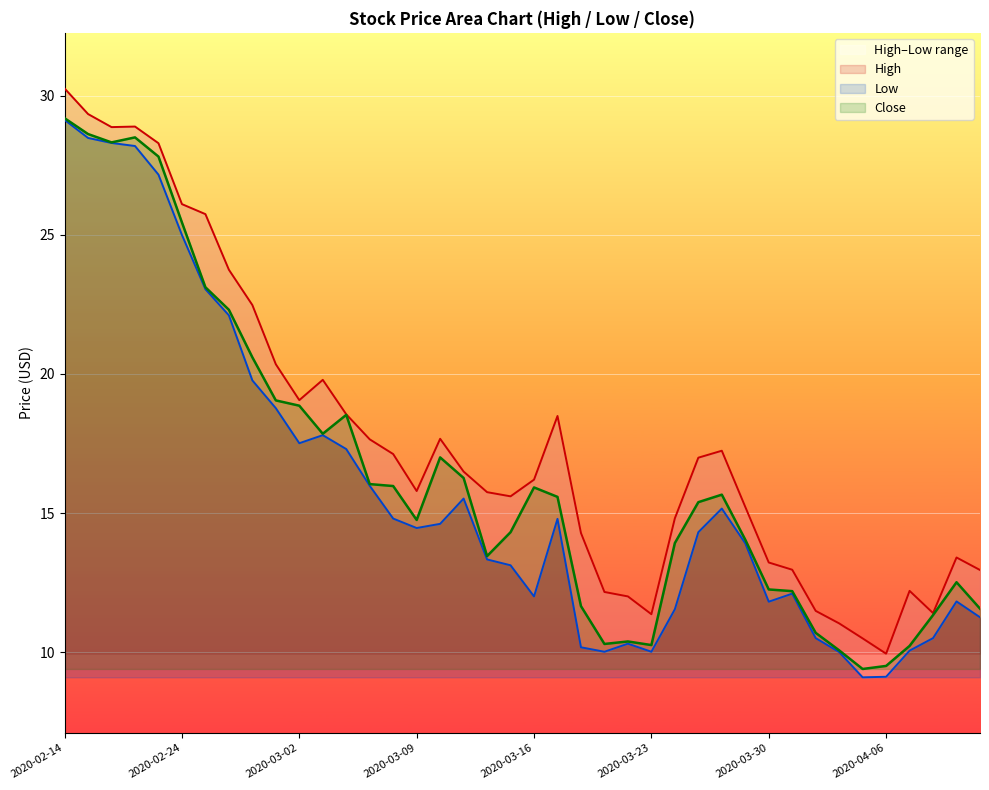

Reading left to right, list all the values displayed in this chart.

High: 2020-02-14=30.3	2020-02-18=29.4	2020-02-19=28.9	2020-02-20=28.9	2020-02-21=28.3	2020-02-24=26.1	2020-02-25=25.8	2020-02-26=23.8	2020-02-27=22.5	2020-02-28=20.4	2020-03-02=19.1	2020-03-03=19.8	2020-03-04=18.5	2020-03-05=17.6	2020-03-06=17.1	2020-03-09=15.8	2020-03-10=17.7	2020-03-11=16.5	2020-03-12=15.8	2020-03-13=15.6	2020-03-16=16.2	2020-03-17=18.5	2020-03-18=14.3	2020-03-19=12.2	2020-03-20=12.0	2020-03-23=11.4	2020-03-24=14.8	2020-03-25=17.0	2020-03-26=17.2	2020-03-27=15.2	2020-03-30=13.2	2020-03-31=13.0	2020-04-01=11.5	2020-04-02=11.0	2020-04-03=10.5	2020-04-06=9.9	2020-04-07=12.2	2020-04-08=11.4	2020-04-09=13.4	2020-04-13=12.9
Low: 2020-02-14=29.1	2020-02-18=28.5	2020-02-19=28.3	2020-02-20=28.2	2020-02-21=27.2	2020-02-24=25.0	2020-02-25=23.0	2020-02-26=22.1	2020-02-27=19.8	2020-02-28=18.8	2020-03-02=17.5	2020-03-03=17.8	2020-03-04=17.3	2020-03-05=16.0	2020-03-06=14.8	2020-03-09=14.5	2020-03-10=14.6	2020-03-11=15.5	2020-03-12=13.3	2020-03-13=13.1	2020-03-16=12.0	2020-03-17=14.8	2020-03-18=10.2	2020-03-19=10.0	2020-03-20=10.3	2020-03-23=10.0	2020-03-24=11.5	2020-03-25=14.3	2020-03-26=15.2	2020-03-27=13.9	2020-03-30=11.8	2020-03-31=12.1	2020-04-01=10.5	2020-04-02=10.0	2020-04-03=9.1	2020-04-06=9.1	2020-04-07=10.1	2020-04-08=10.5	2020-04-09=11.8	2020-04-13=11.2
Close: 2020-02-14=29.2	2020-02-18=28.6	2020-02-19=28.3	2020-02-20=28.5	2020-02-21=27.8	2020-02-24=25.5	2020-02-25=23.1	2020-02-26=22.3	2020-02-27=20.6	2020-02-28=19.0	2020-03-02=18.9	2020-03-03=17.9	2020-03-04=18.5	2020-03-05=16.0	2020-03-06=16.0	2020-03-09=14.8	2020-03-10=17.0	2020-03-11=16.3	2020-03-12=13.4	2020-03-13=14.3	2020-03-16=15.9	2020-03-17=15.6	2020-03-18=11.7	2020-03-19=10.3	2020-03-20=10.4	2020-03-23=10.2	2020-03-24=13.9	2020-03-25=15.4	2020-03-26=15.7	2020-03-27=14.0	2020-03-30=12.2	2020-03-31=12.2	2020-04-01=10.7	2020-04-02=10.1	2020-04-03=9.4	2020-04-06=9.5	2020-04-07=10.2	2020-04-08=11.3	2020-04-09=12.5	2020-04-13=11.6